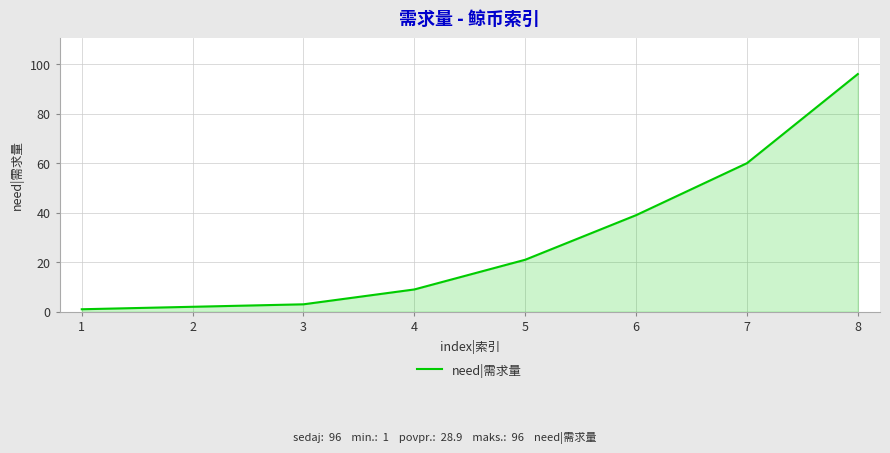

Reading right to left, extract all data points from this chart.

8=96	7=60	6=39	5=21	4=9	3=3	2=2	1=1